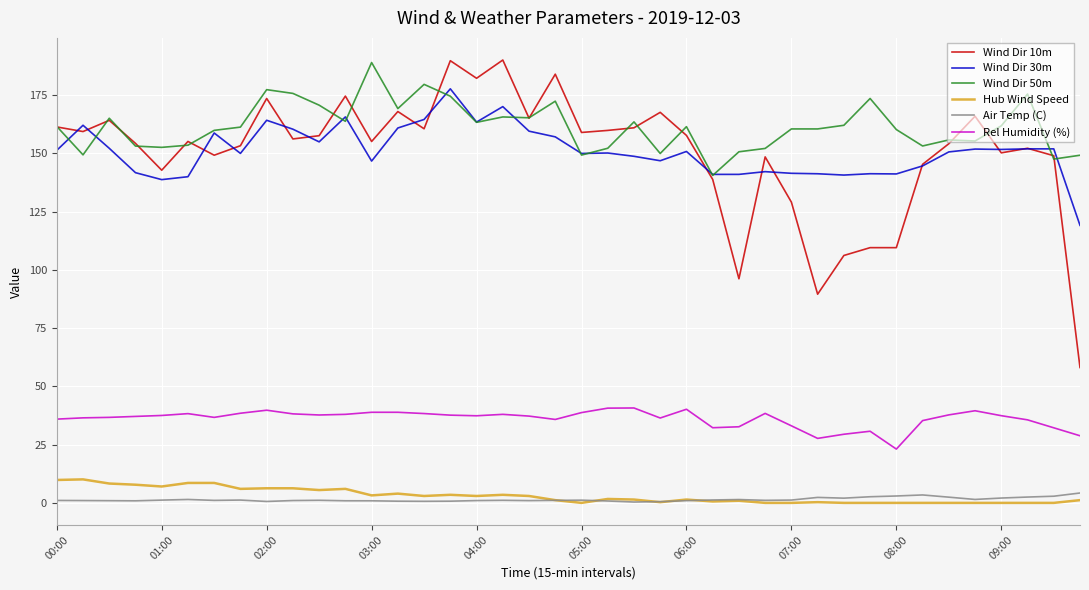

What is the highest value of the Wind Dir 30m series?

177.8